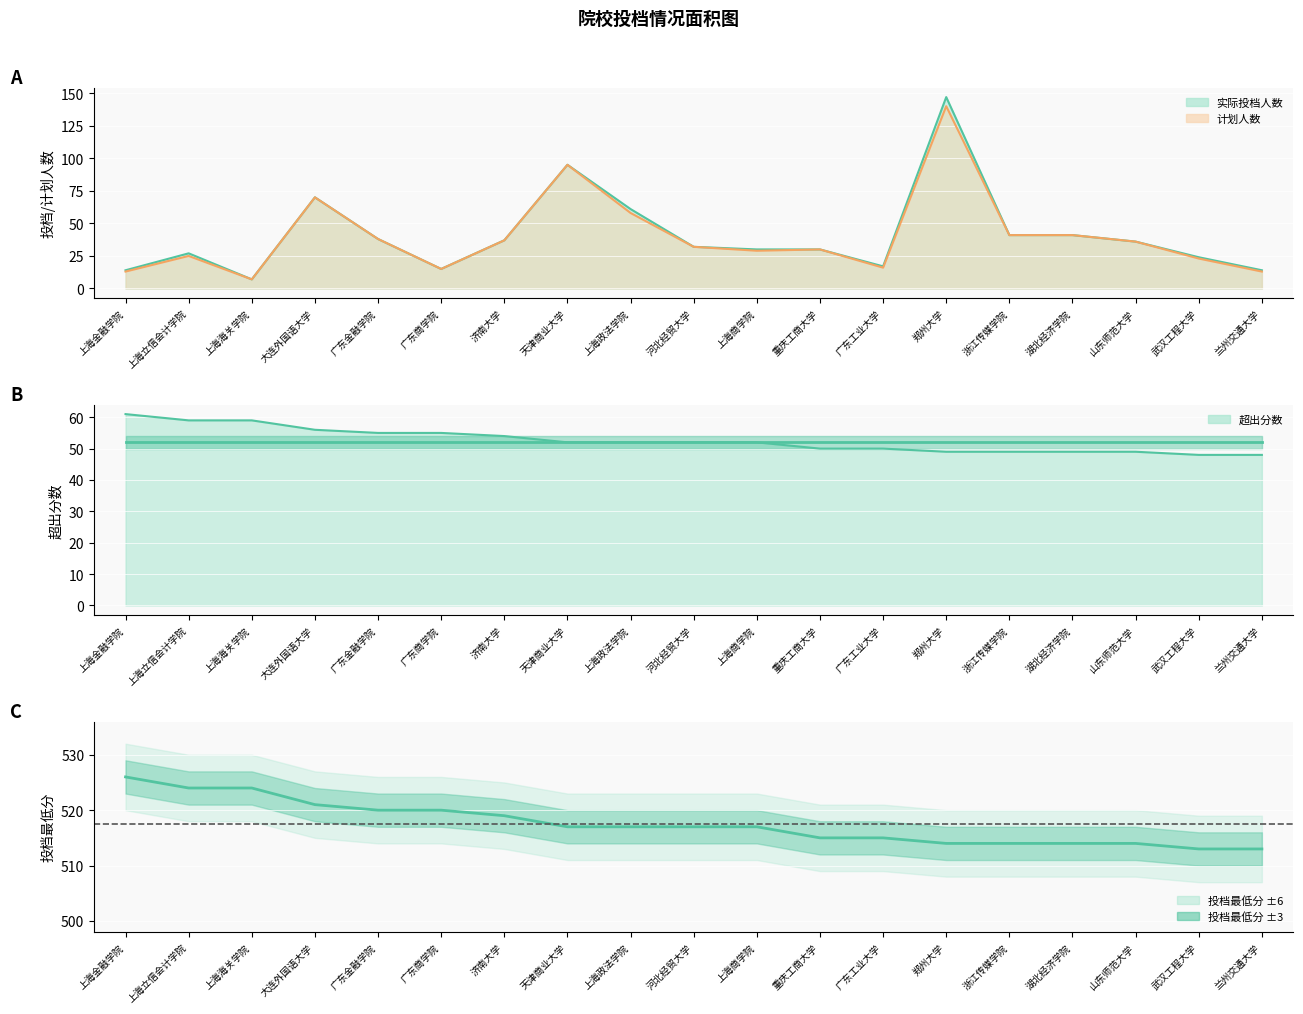

What is the maximum value shown in the chart?

526